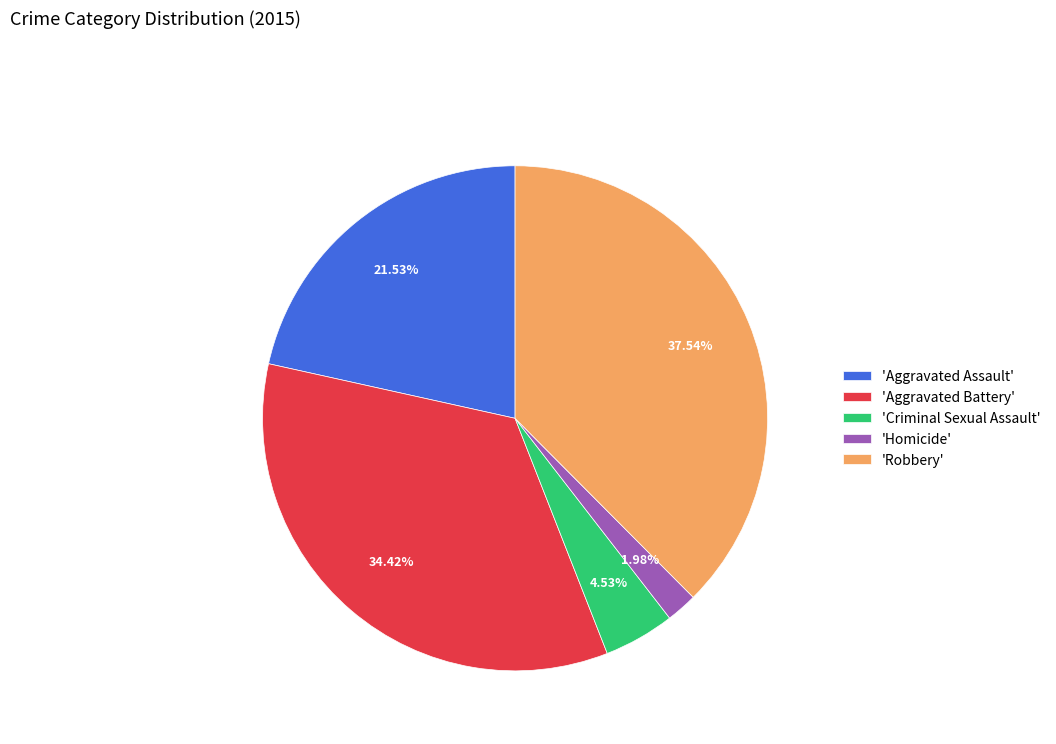

Combined, do 'Homicide' and 'Criminal Sexual Assault' account for over 50%?

No